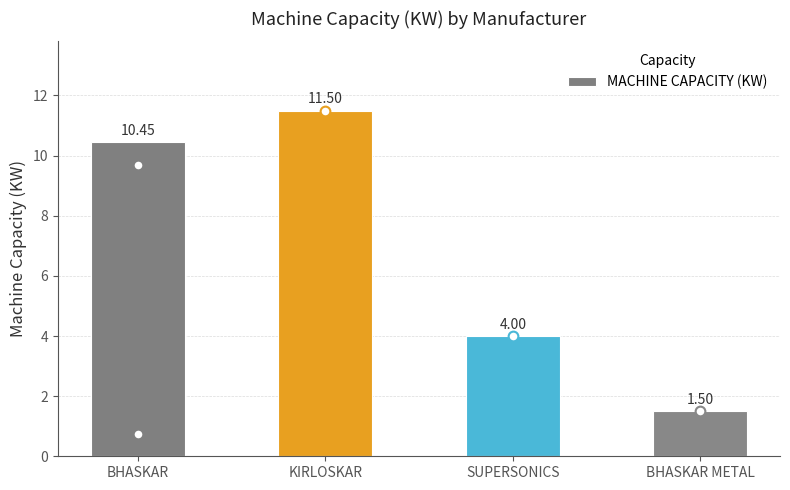

List the labels in order of value, smallest first.

BHASKAR METAL, SUPERSONICS, BHASKAR, KIRLOSKAR